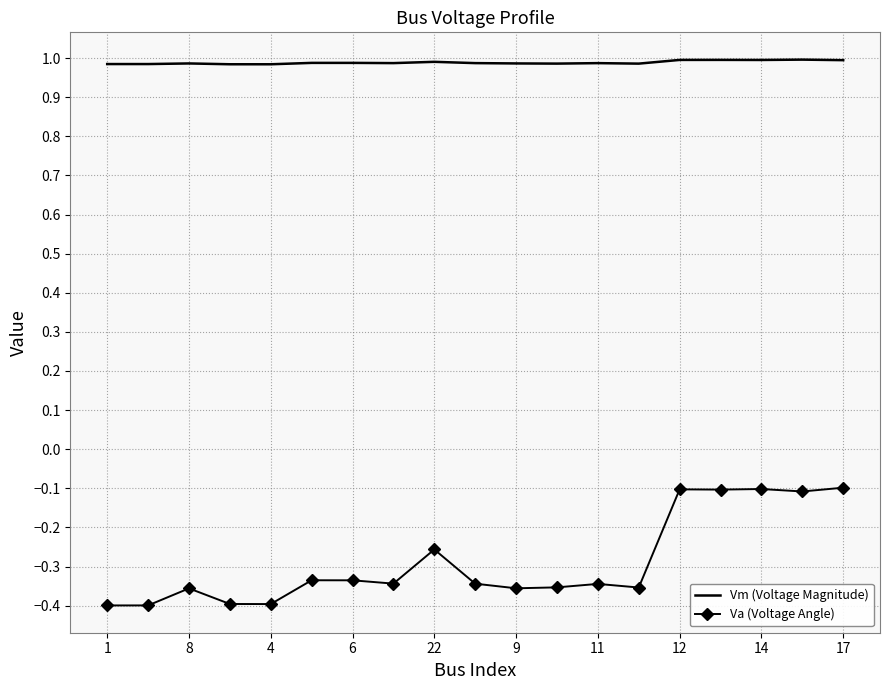

Which series has the widest spread of values?

Va (Voltage Angle)